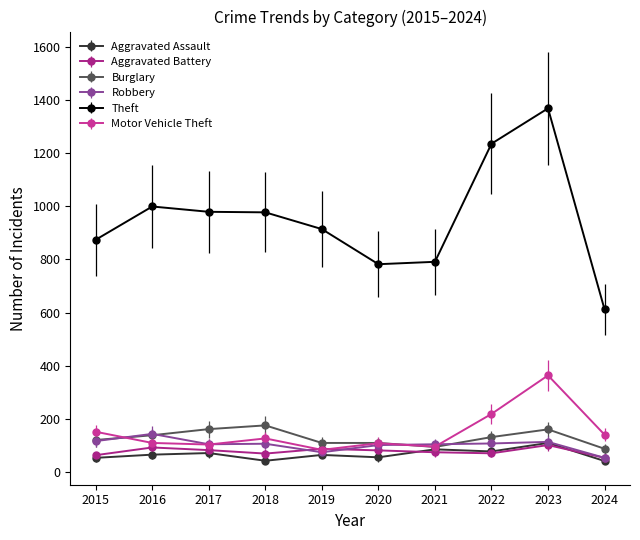

What is the greatest value displayed?

1368